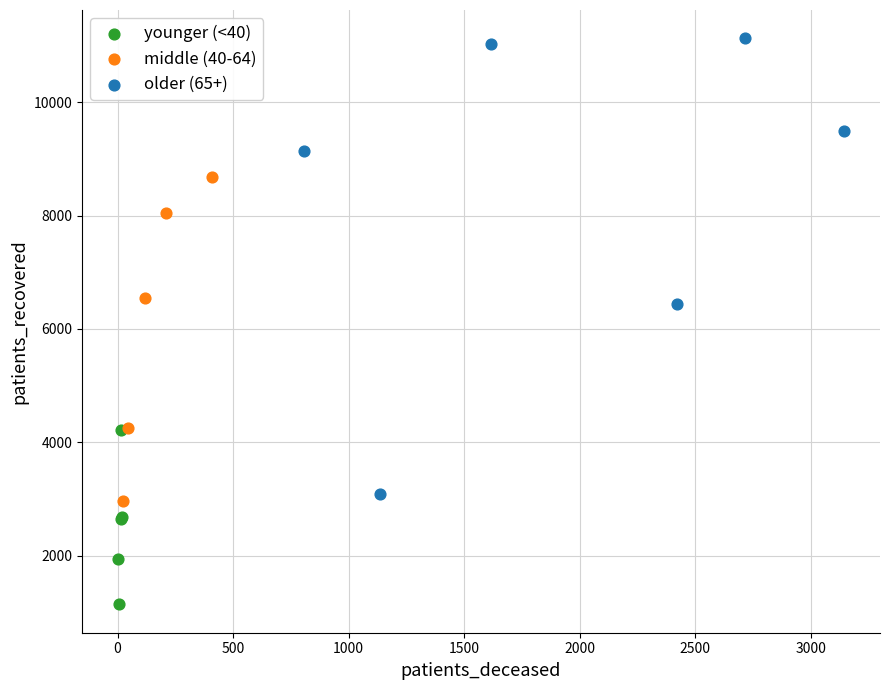

Which series contains the lowest Y value?

younger (<40)